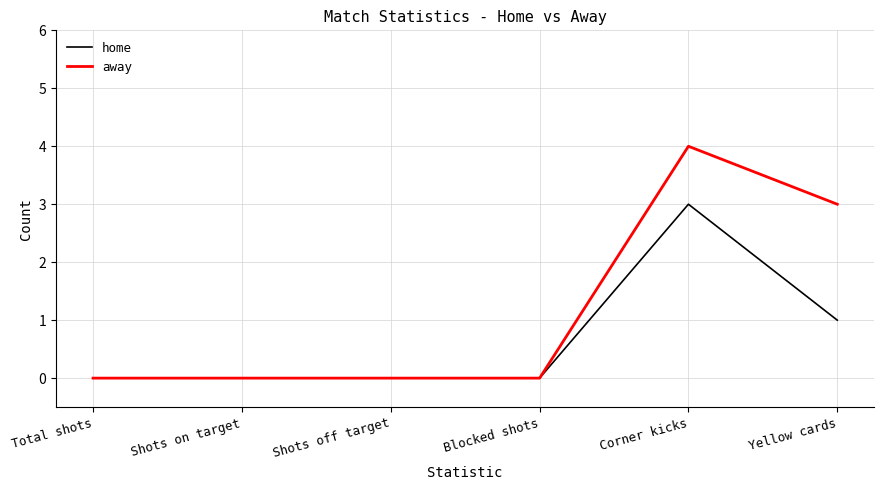

Is it true that away equals 4 at Corner kicks?

True